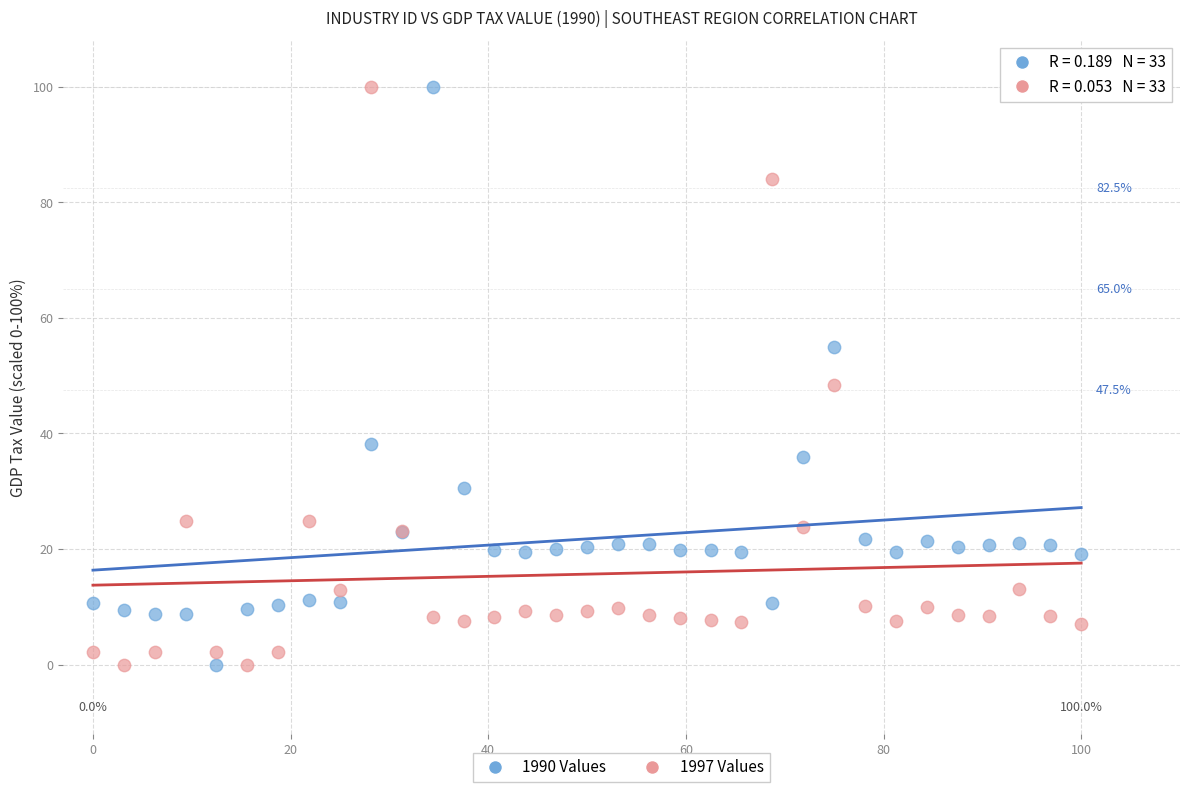

What is the X range (max minus min) for the scatter plot?

100.0